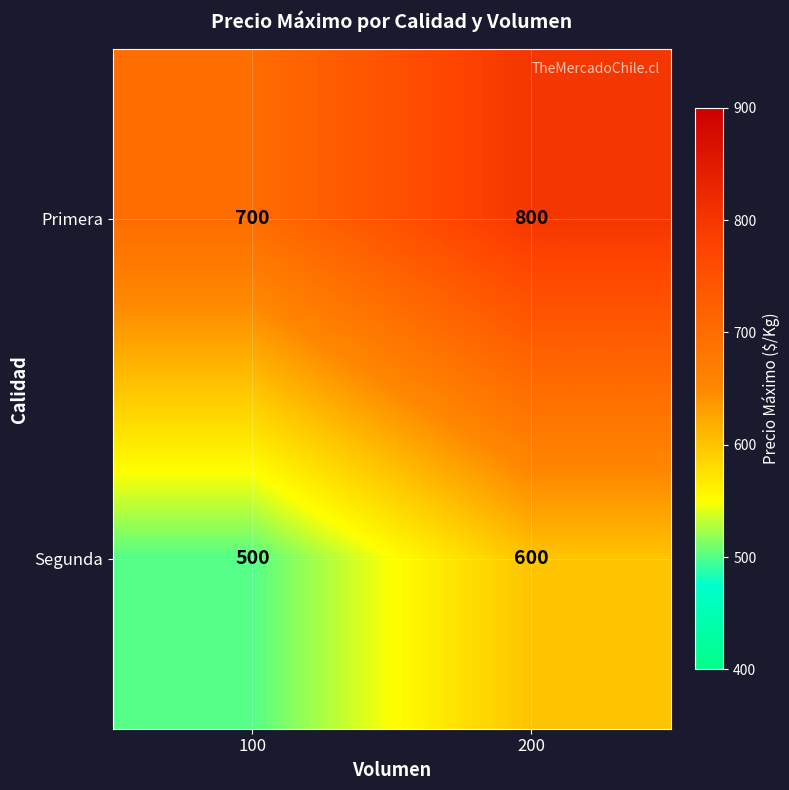

List the series in order of their overall mean, lowest first.

Segunda, Primera